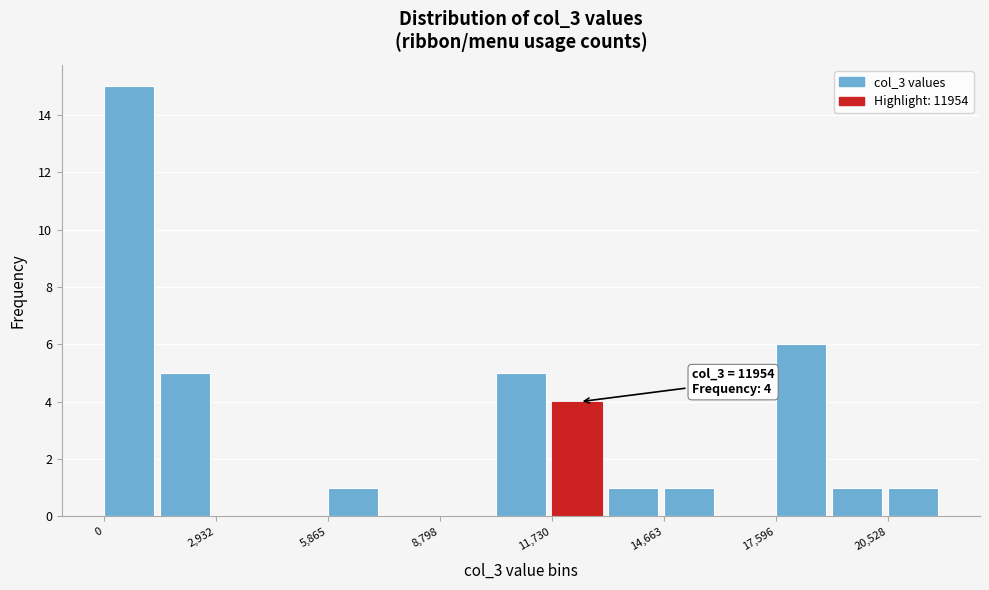

Read against the x-axis, roughly where is the centre of the tallest bar?

500